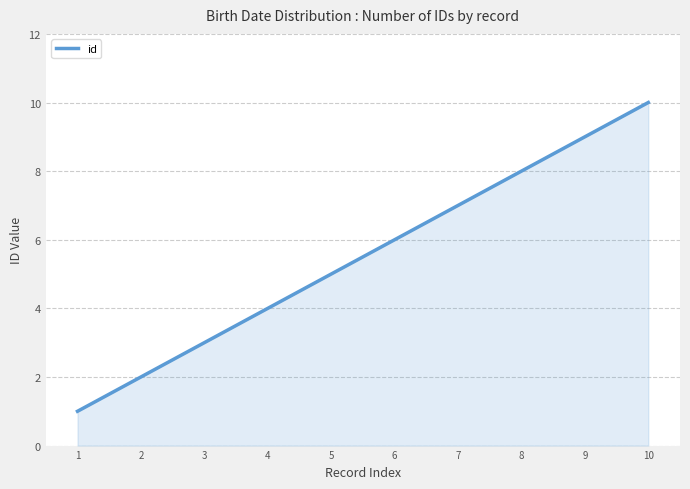

Reading right to left, extract all data points from this chart.

10=10	9=9	8=8	7=7	6=6	5=5	4=4	3=3	2=2	1=1